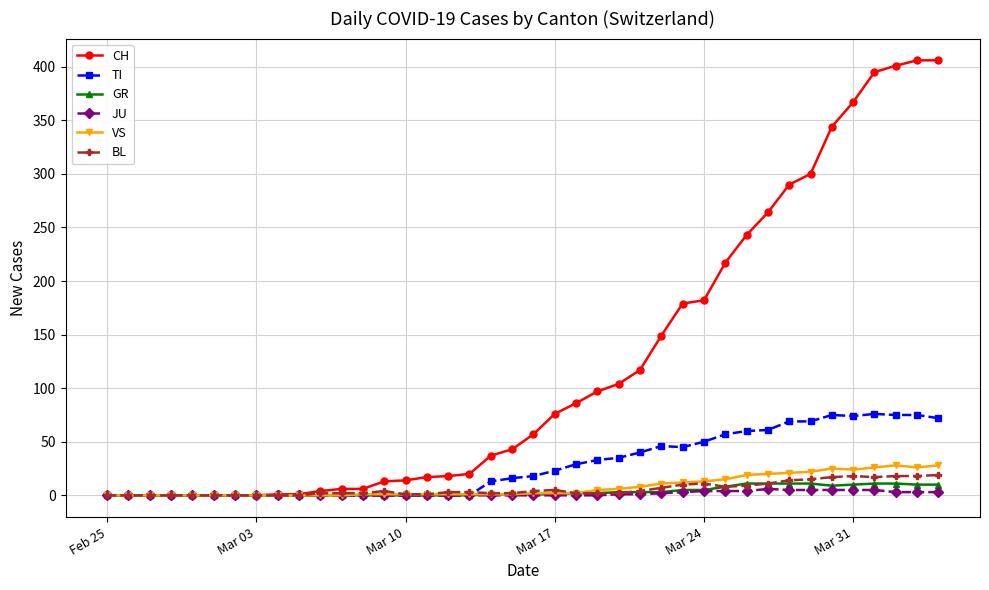

True or false: VS has more than 1 interior local peaks.

True